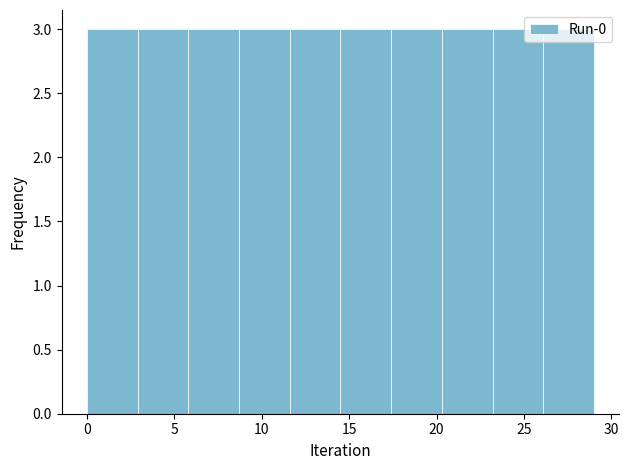

What is the height of the bar covering 17.4 to 20.3 on the x-axis? Neither the bar edges nor the heights are printed on the chart, so give them approximately, as read against the axes.

3